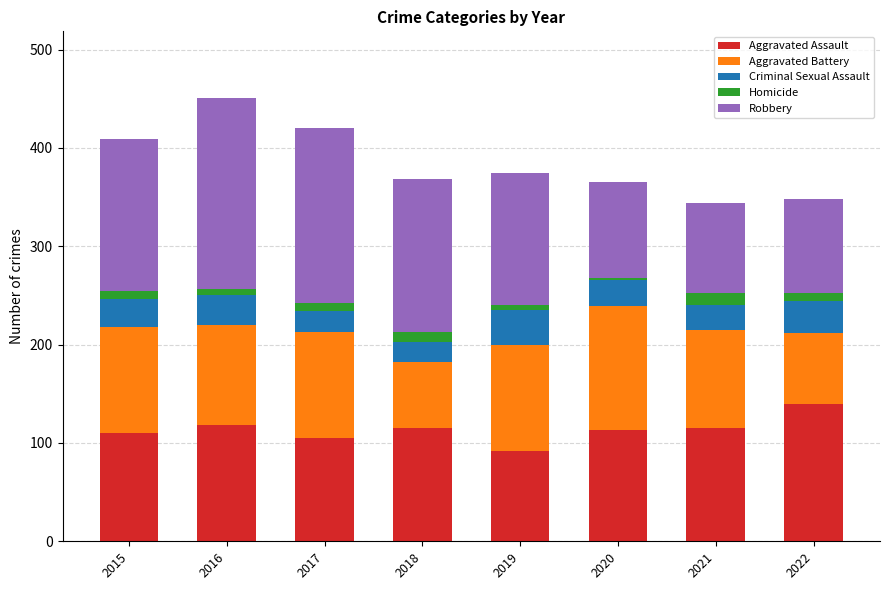

At which label does Aggravated Assault reach its minimum?

2019